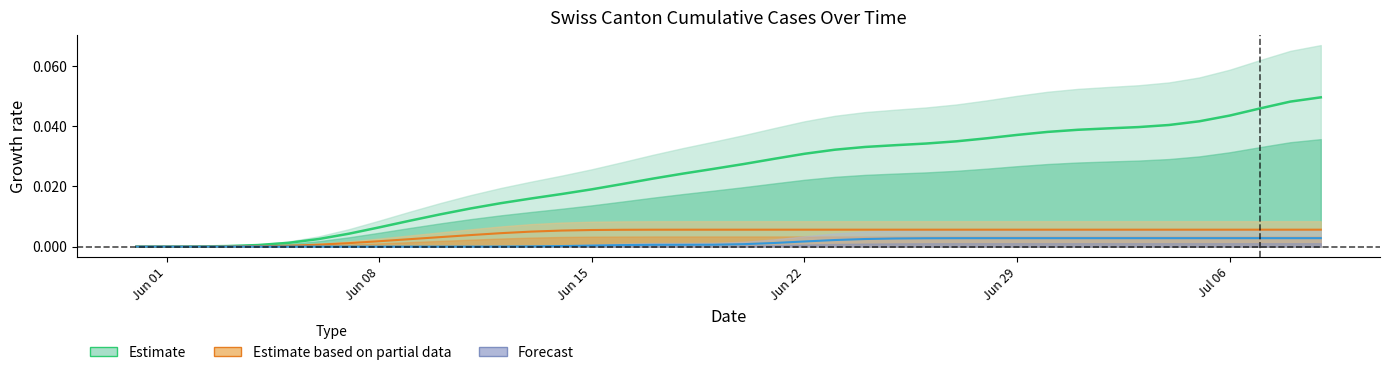

True or false: FR and GE intersect in this chart.

False